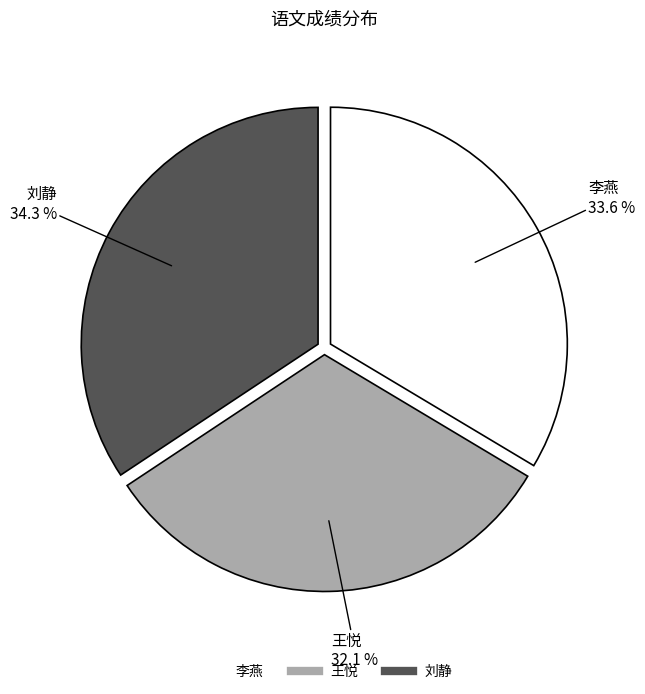

Between 刘静 and 王悦, which is larger?

刘静